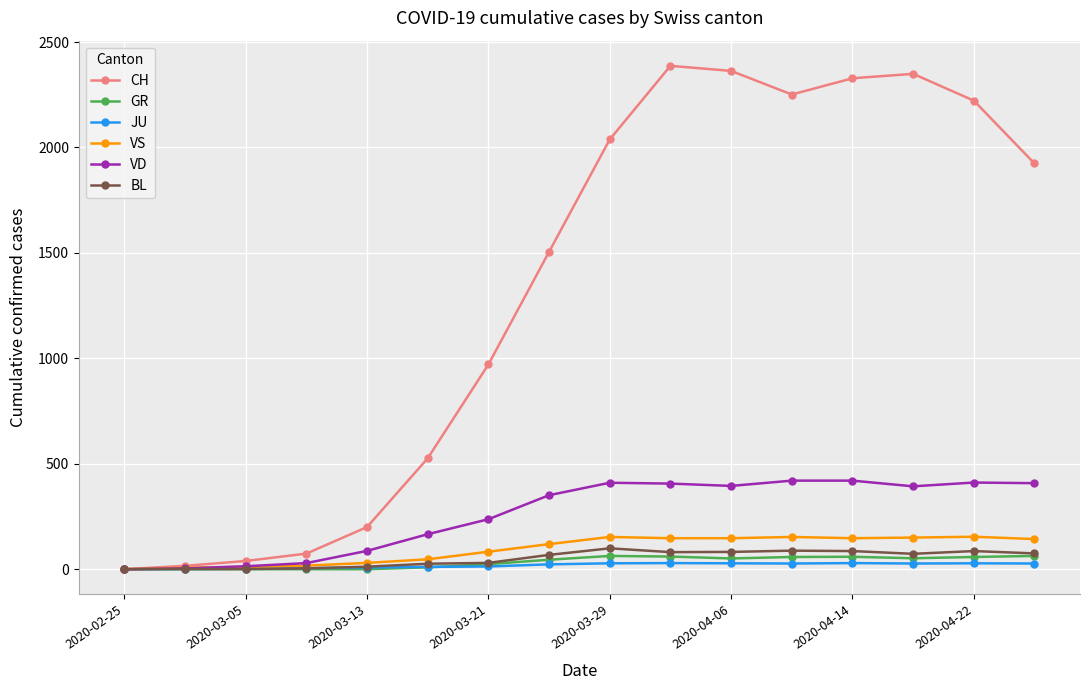

True or false: VD has more than 1 points higher than both neighbors.

True